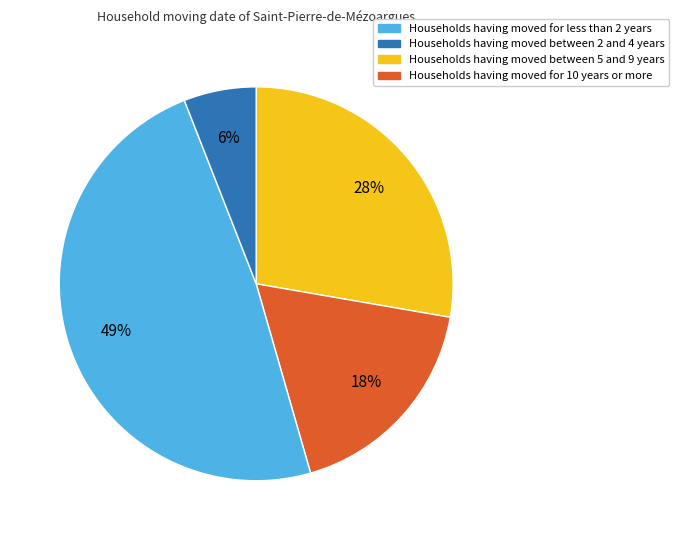

How many slices are in this pie chart?

4